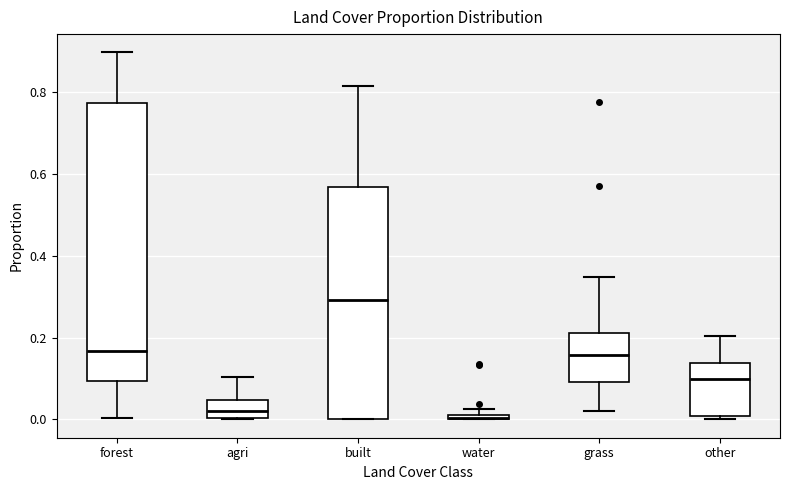

Comparing the boxes themselves (not the whiskers), which one is the tallest?

forest